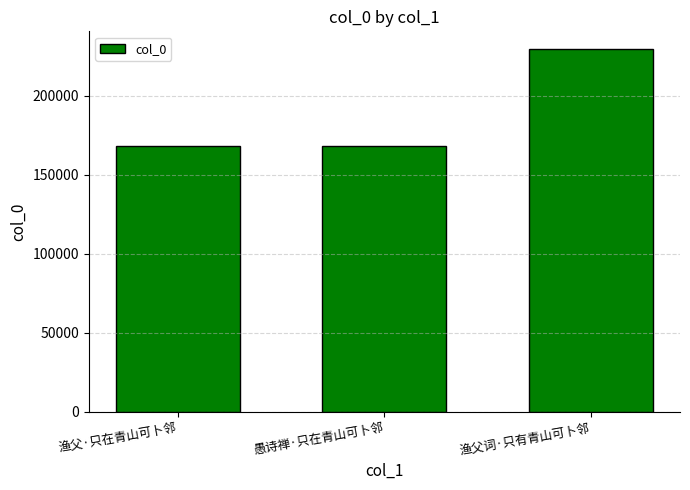

What is the label of the 2nd bar from the right?

愚诗禅·只在青山可卜邻